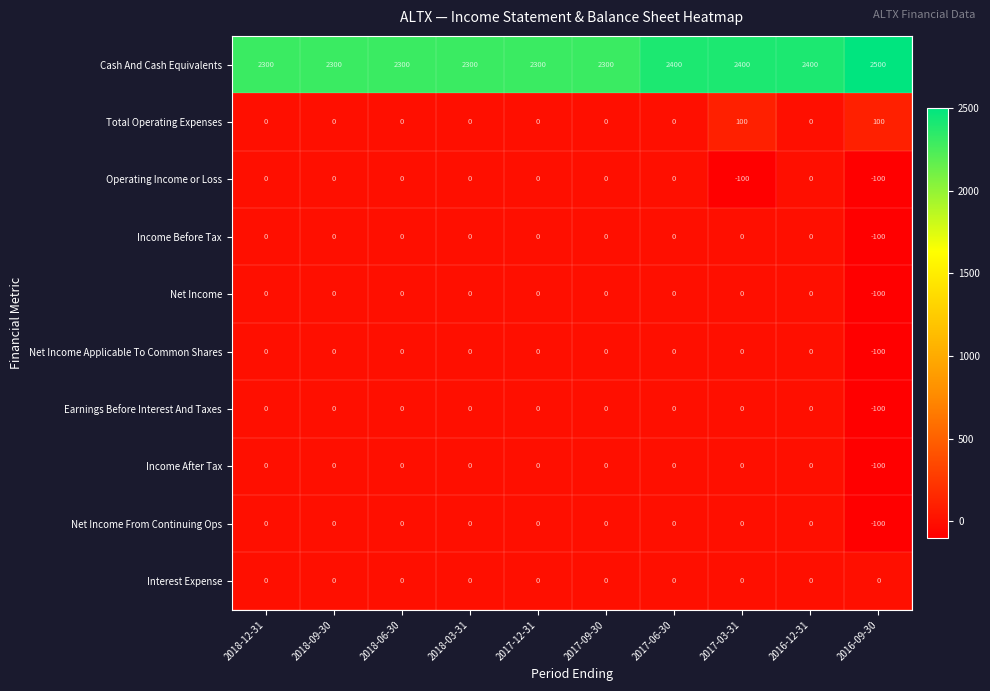

At how many categories does at least one series exceed 2130?

10